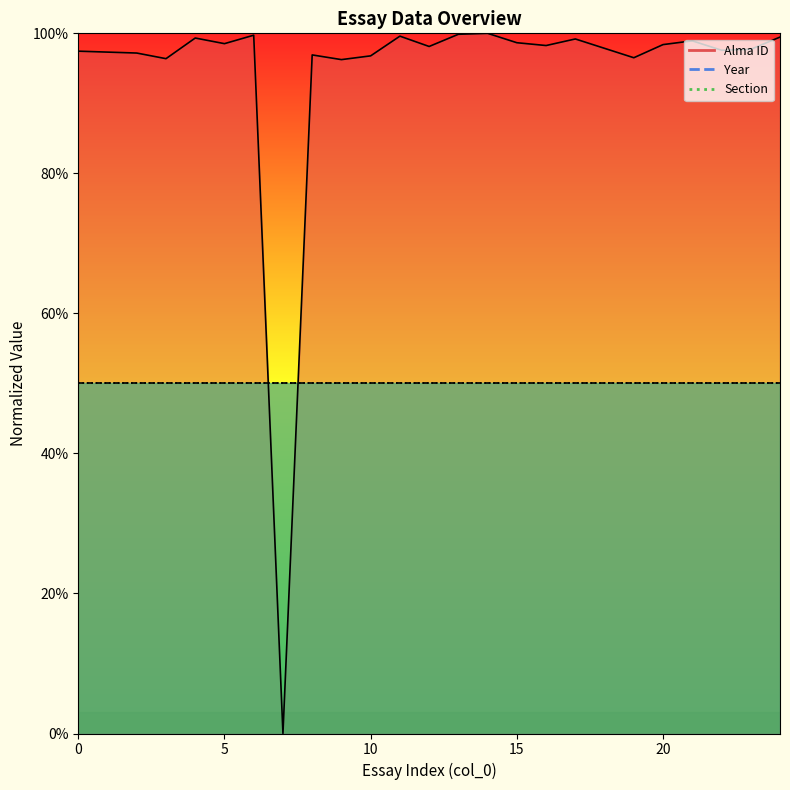

Which series changed the most between 15 and 19?

Alma ID